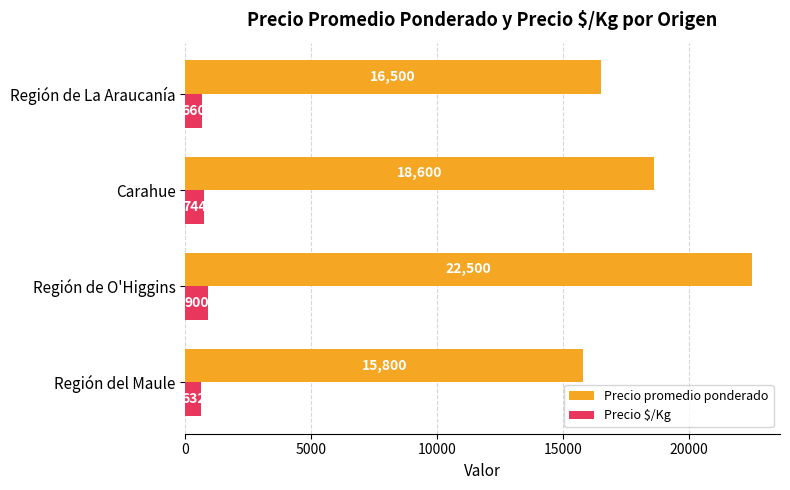

Count the Precio promedio ponderado values in the range 16500 to 22500.

3